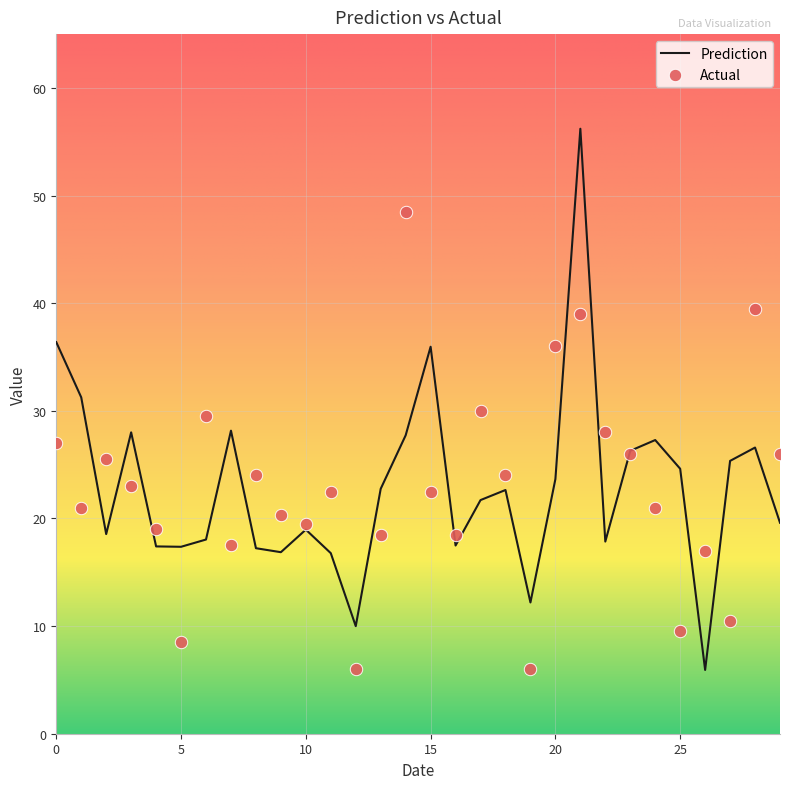

Is the value of Prediction at 21 greater than the value of Actual at 17?

Yes